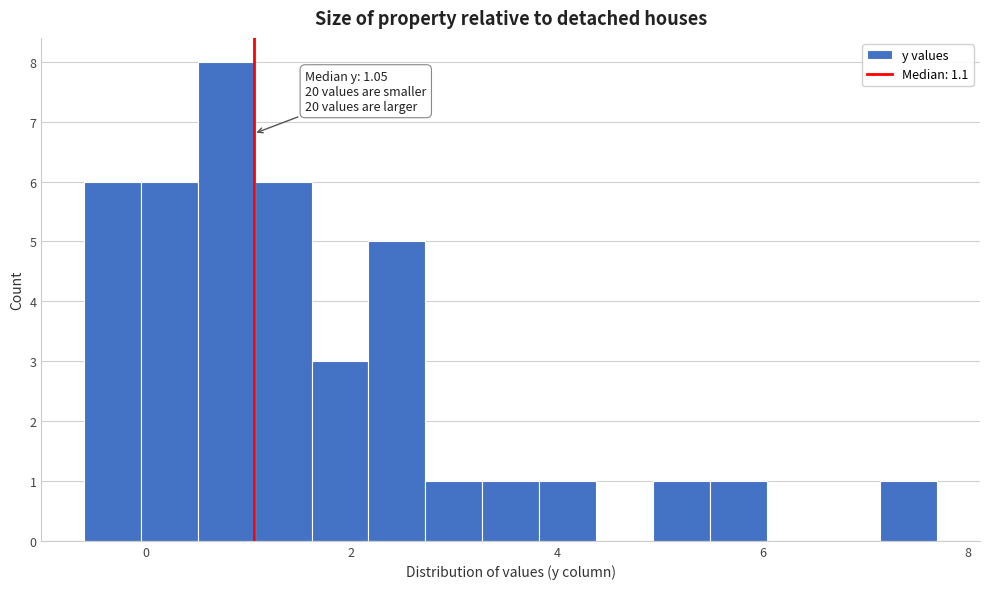

Read against the x-axis, roughly where is the centre of the tallest bar?

0.8